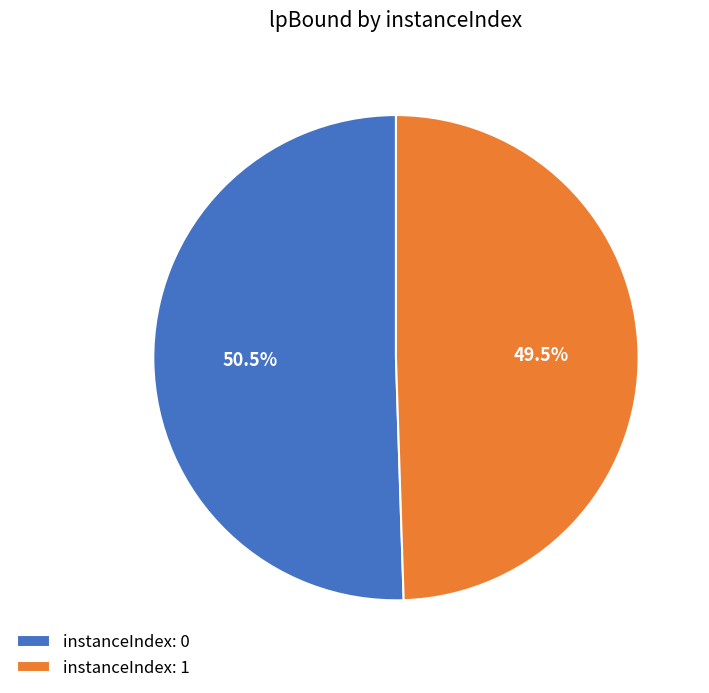

Rank the categories by value from lowest to highest.

instanceIndex: 1, instanceIndex: 0